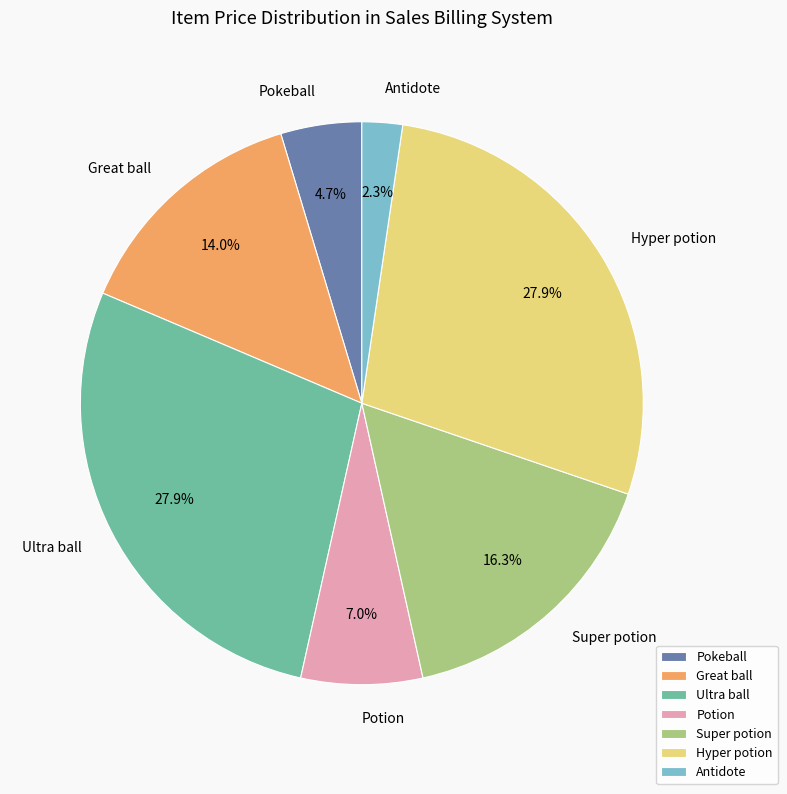

Which category has the smallest portion of the pie?

Antidote